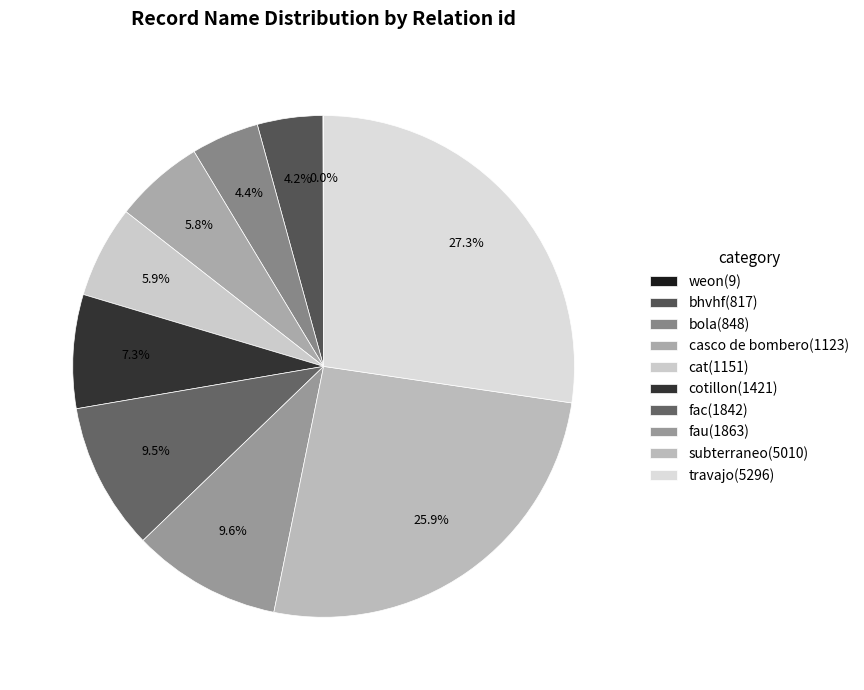

Which category has the smallest portion of the pie?

weon